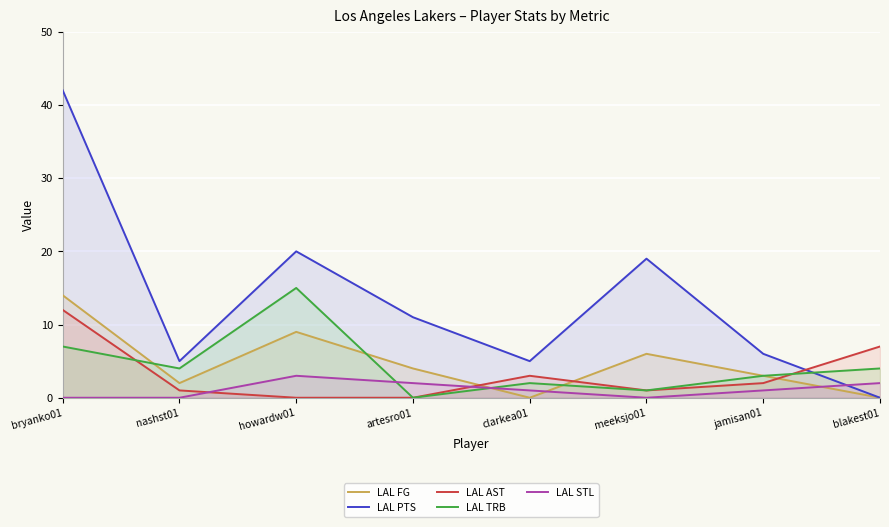

At which category does LAL STL reach its first local peak?

howardw01